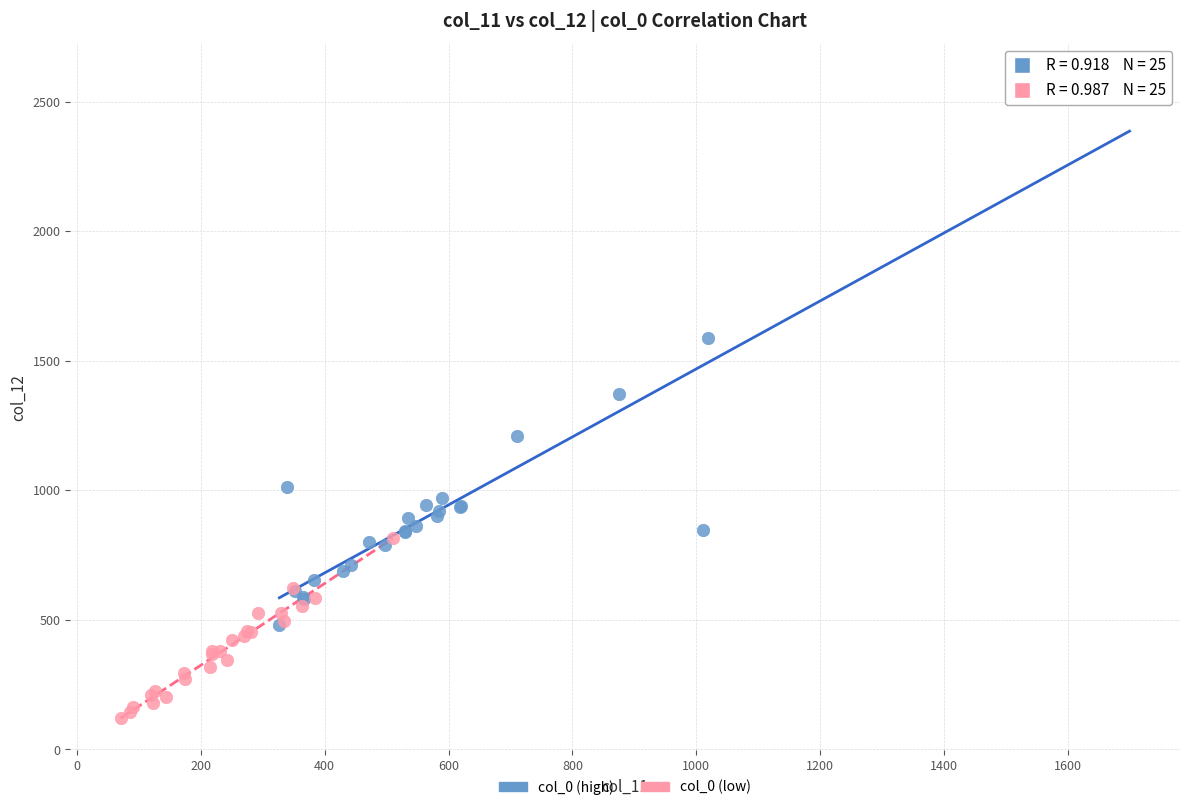

Which series reaches the minimum Y coordinate?

col_0 (low)